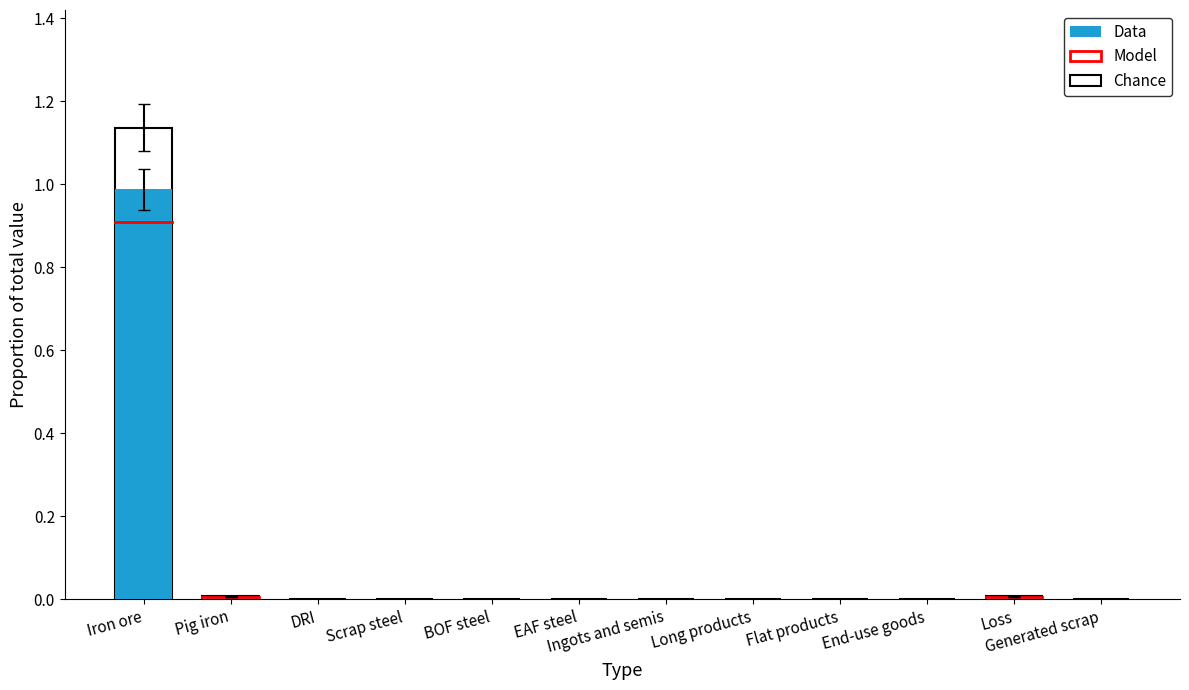

Which series has the largest range (max minus min)?

Chance